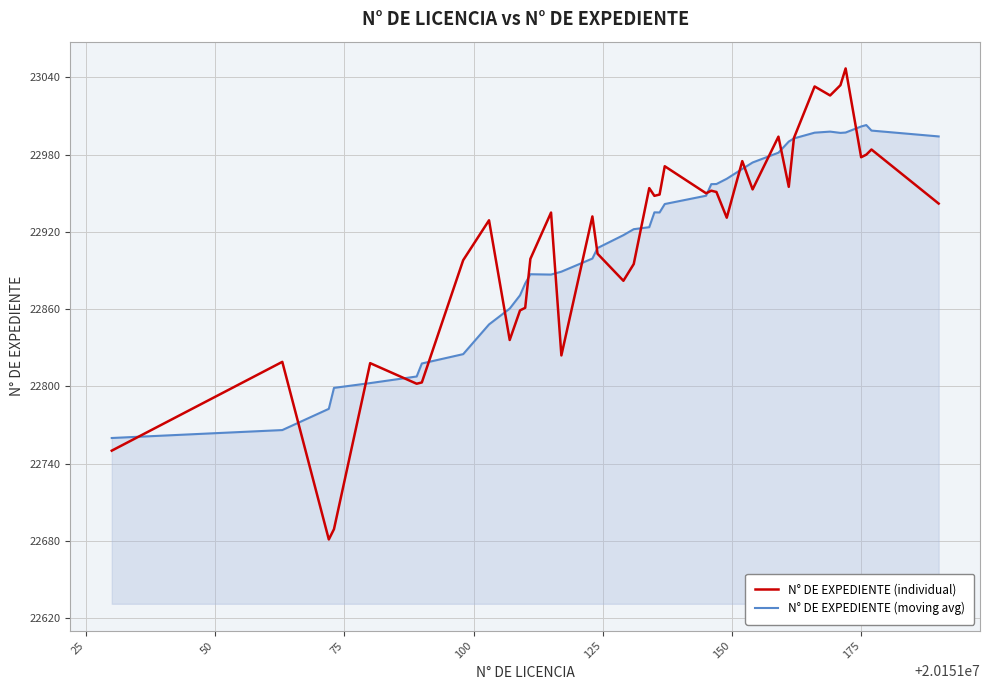

Which series has the widest spread of values?

N° DE EXPEDIENTE (individual)